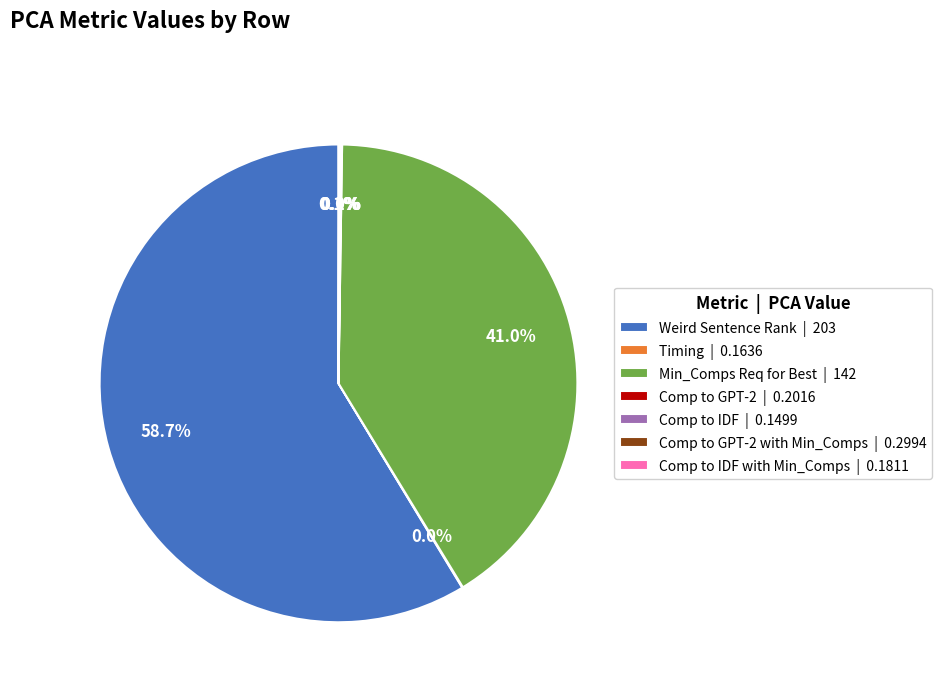

What is the largest slice in the pie chart?

Weird Sentence Rank | 203